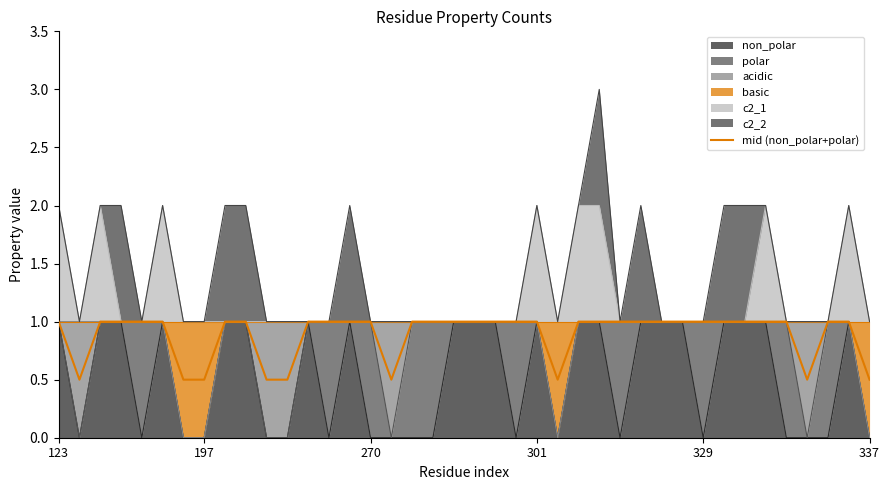

The chart shows a value of 0.5 at 6. True or false?

True